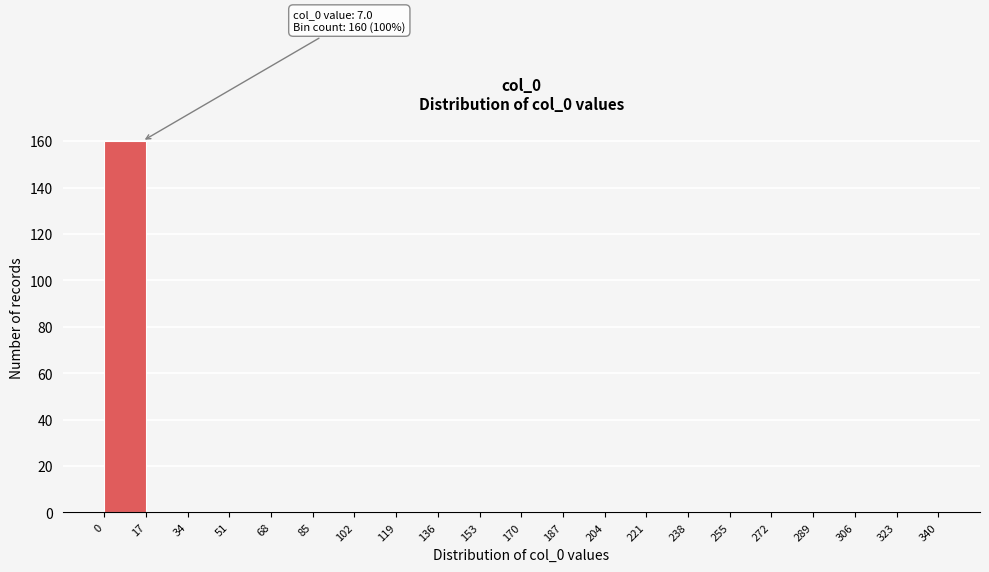

Which range on the x-axis has the tallest bar?

0 to 17